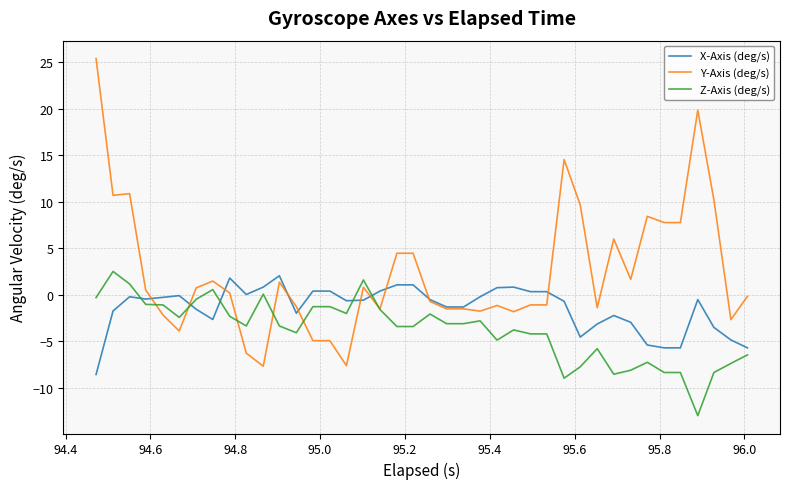

What is the highest value of the X-Axis (deg/s) series?

2.0